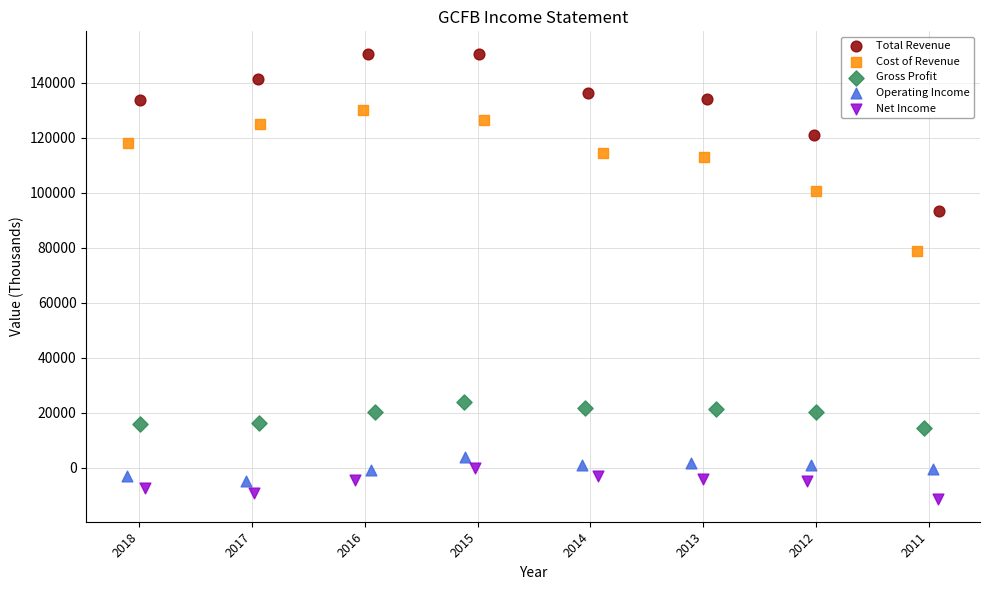

What are all the series names shown in the legend?

Total Revenue, Cost of Revenue, Gross Profit, Operating Income, Net Income